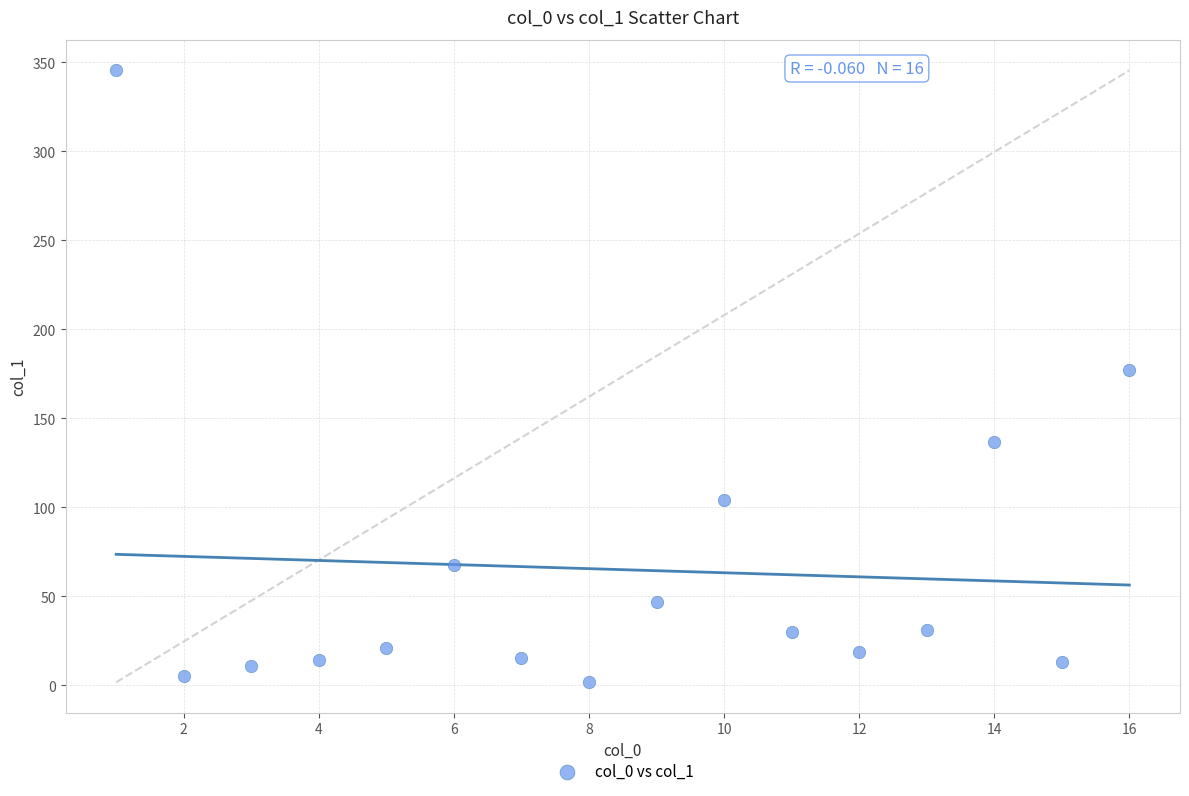

What is the range of Y values (max minus min)?

343.6